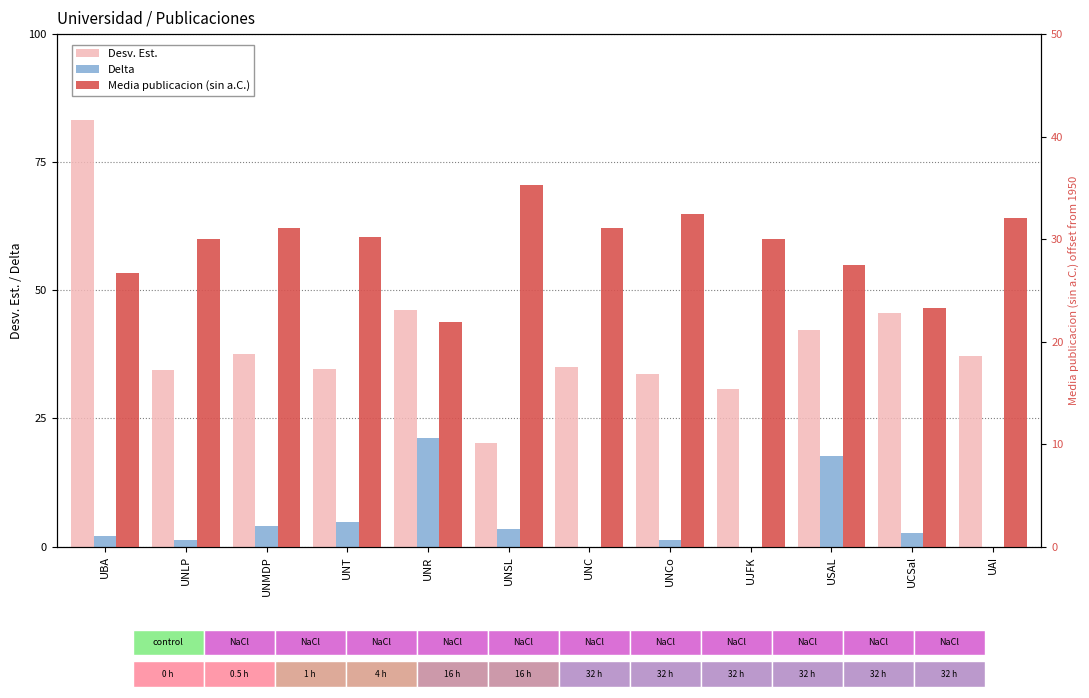

What is the maximum value shown in the chart?

83.2